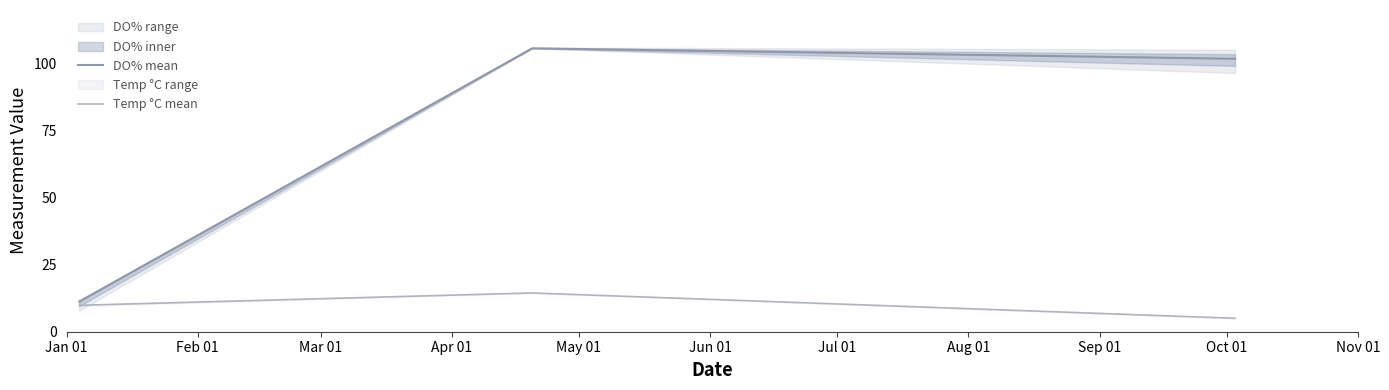

At how many categories does at least one series exceed 10?

3